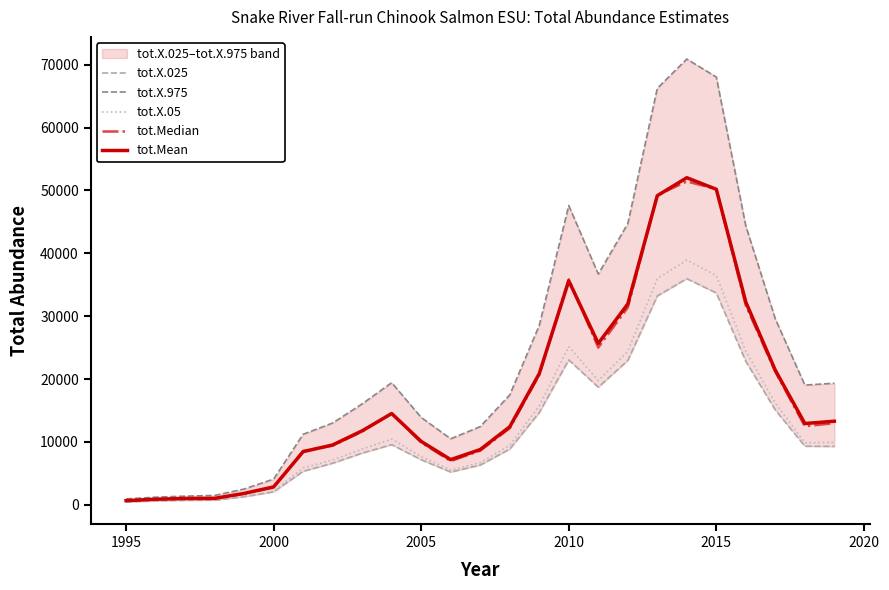

Reading right to left, extract all data points from this chart.

tot.X.025: 9281.6	9312.9	15073.0	22806.8	33687.3	35977.3	33220.7	22954.9	18702.4	23047.7	14671.1	8858.1	6314.7	5203.8	7159.7	9563.1	8215.0	6614.6	5321.8	2052.1	1276.9	731.7	701.9	616.9	447.2
tot.X.975: 19336.1	19038.8	29559.3	44341.9	68049.7	70912.6	66254.9	44711.8	36700.9	47597.7	28523.7	17469.7	12433.7	10493.6	13889.6	19417.4	16050.0	13006.3	11213.3	4079.5	2503.2	1479.6	1369.9	1203.8	935.7
tot.X.05: 9920.4	9852.7	16160.2	24438.6	36455.3	38926.4	35964.1	24402.6	19750.3	25160.5	15716.7	9451.4	6694.9	5510.2	7655.4	10451.4	8851.8	7135.7	5859.1	2177.8	1367.0	773.3	750.0	663.7	481.5
tot.Median: 12976.8	12487.5	21153.9	31702.1	50217.5	51441.0	49245.2	31381.6	25005.1	35866.2	20662.6	12158.9	8609.5	6945.6	9911.7	14535.2	11657.3	9405.0	8549.7	2763.5	1769.0	985.2	982.7	871.4	627.8
tot.Mean: 13289.4	12922.0	21386.5	32232.2	50188.0	52032.0	49174.6	31944.3	25670.0	35625.4	20864.2	12405.9	8781.8	7178.8	10070.4	14514.2	11763.9	9512.5	8448.7	2841.8	1802.4	1015.6	993.3	880.4	644.8